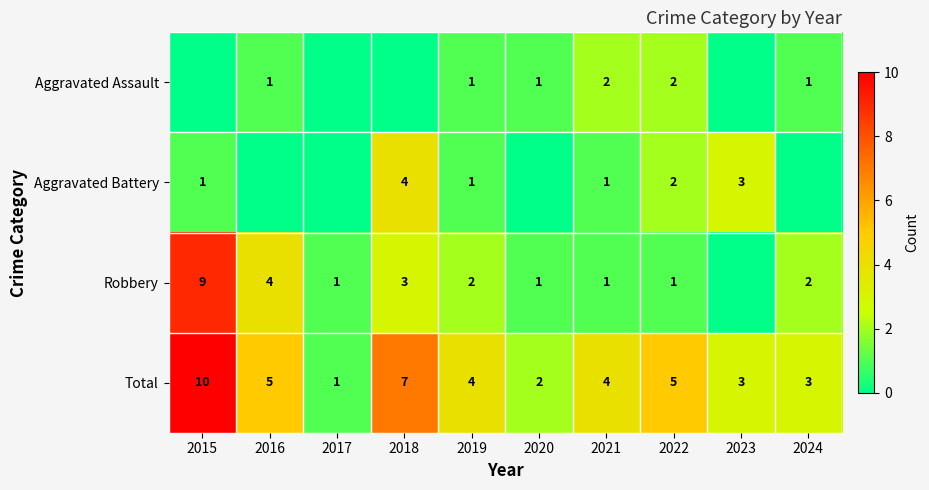

What is the total value across all series at 2019?

8